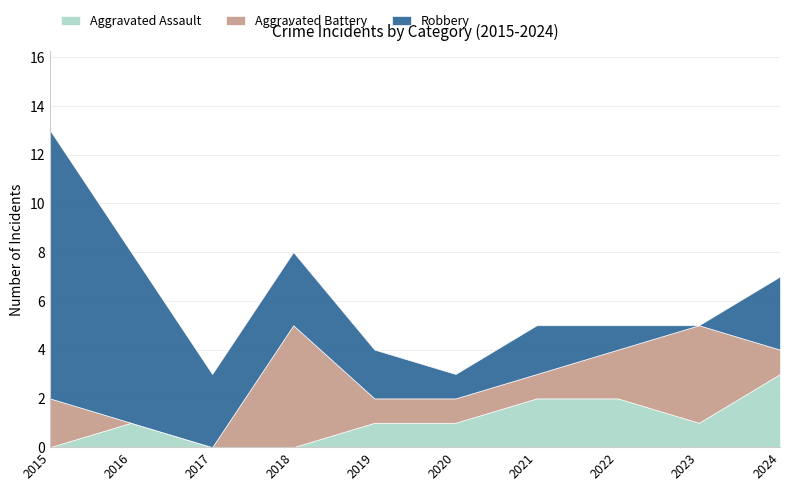

Reading right to left, list all the values displayed in this chart.

Aggravated Assault: 3	1	2	2	1	1	0	0	1	0
Aggravated Battery: 1	4	2	1	1	1	5	0	0	2
Robbery: 3	0	1	2	1	2	3	3	7	11